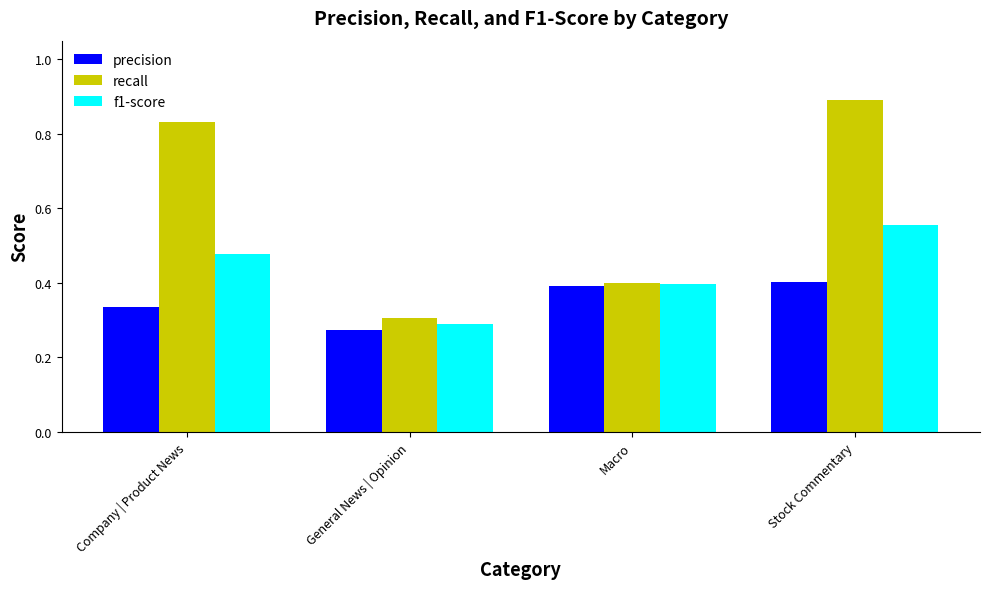

What value does the recall series have at Stock Commentary?

0.9